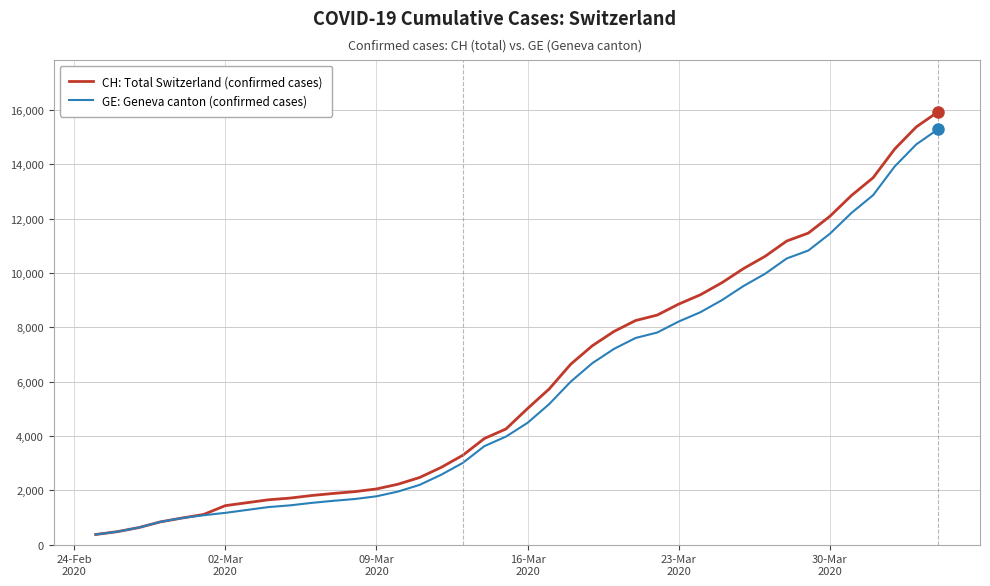

Which series has the largest range (max minus min)?

CH: Total Switzerland (confirmed cases)